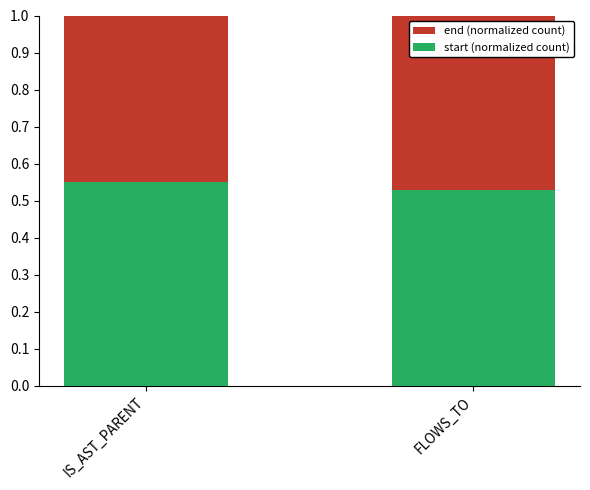

What is the average value of the start (normalized count) series?

0.5